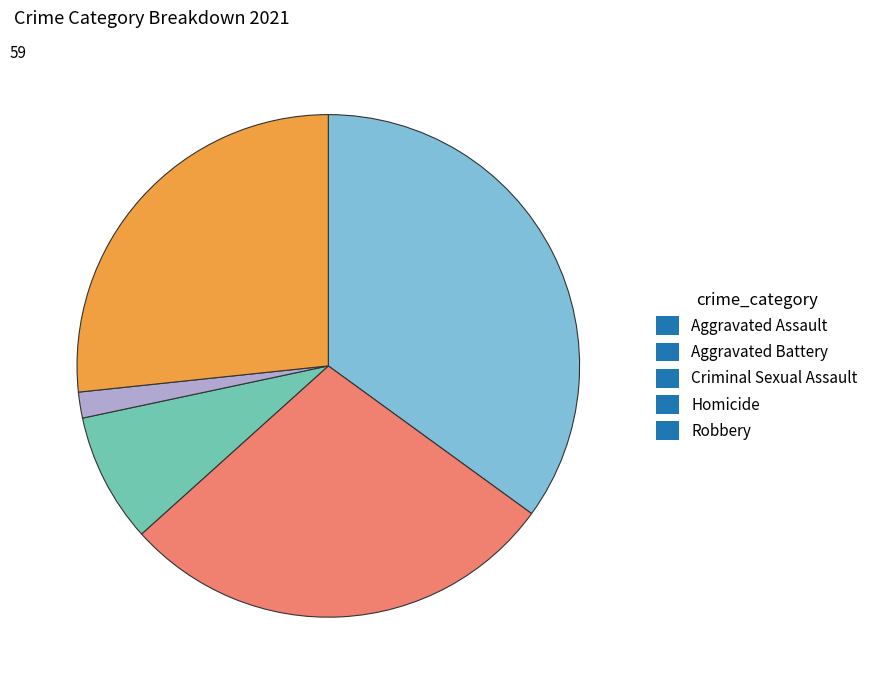

Is the sum of Homicide and Aggravated Battery greater than half?

No